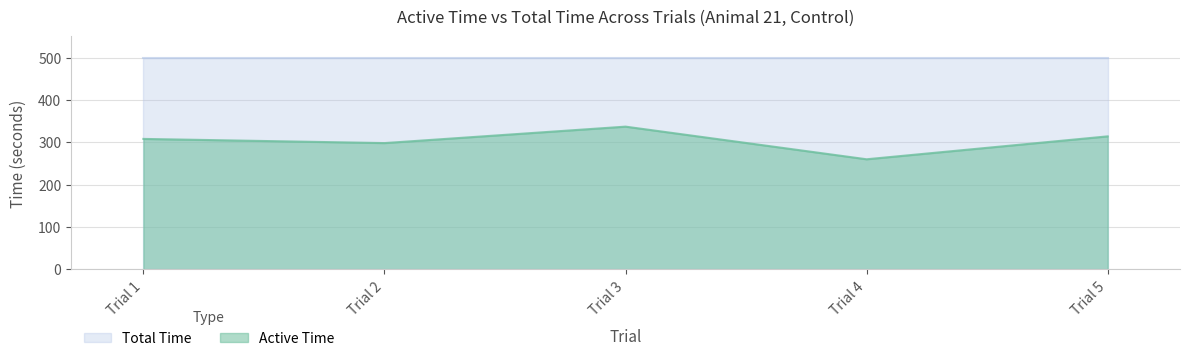

The chart shows a value of 91.7 at Trial 4. True or false?

False